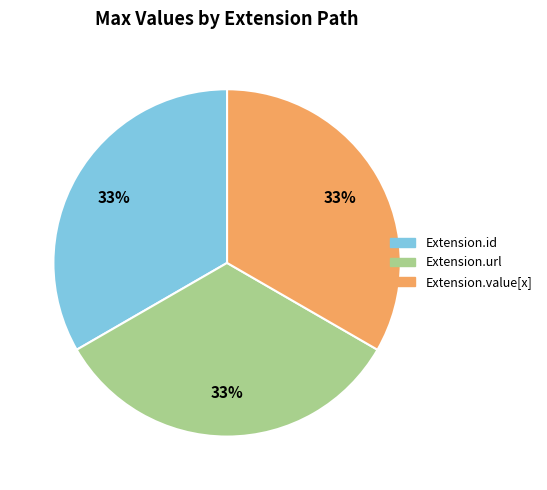

To the nearest percent, what is the average slice percentage?

33%